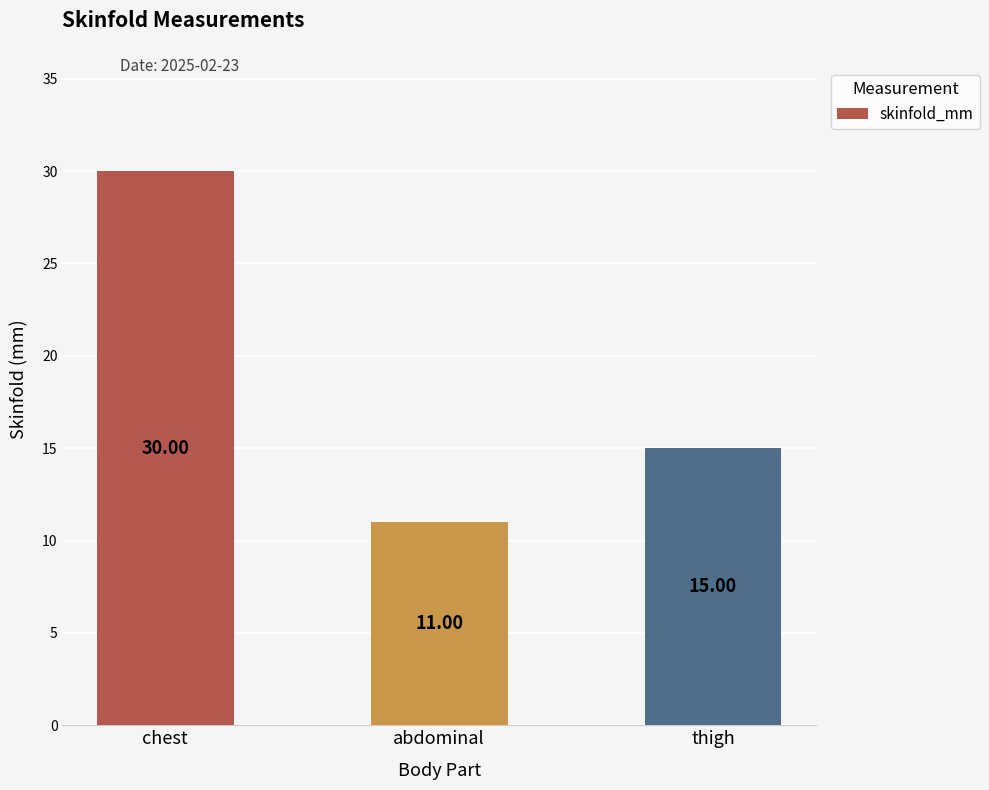

How many series are shown in this chart?

1